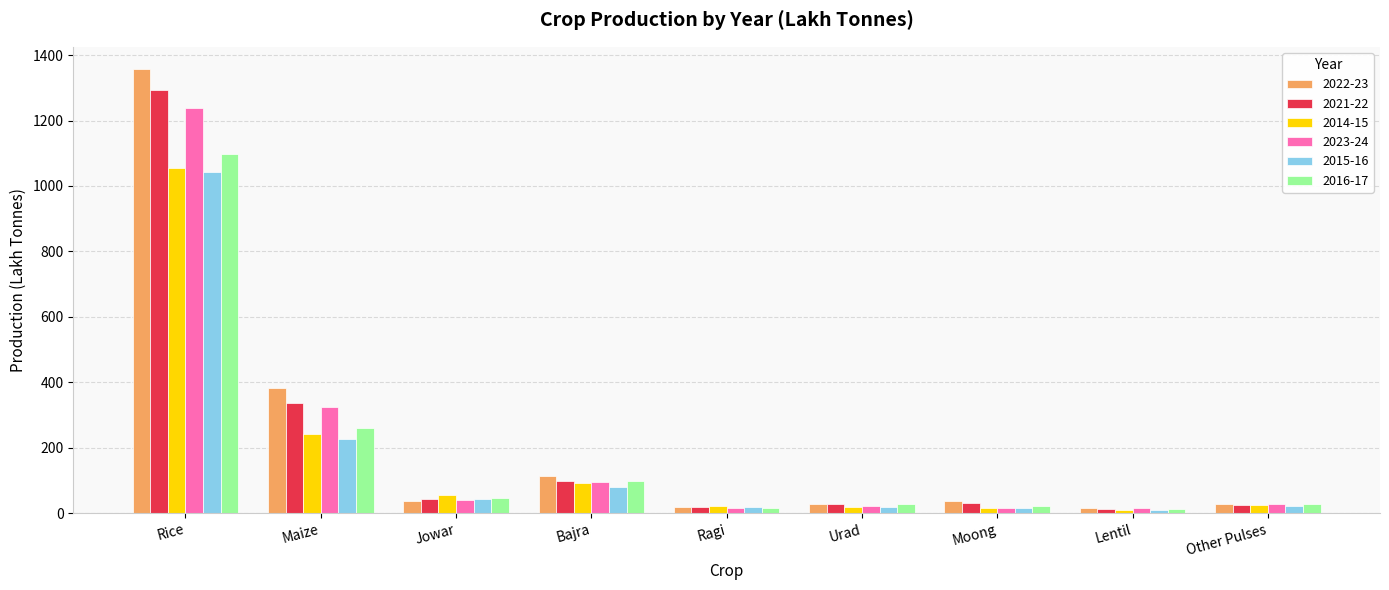

True or false: 2023-24 has a value of 1238.2 at Rice.

True